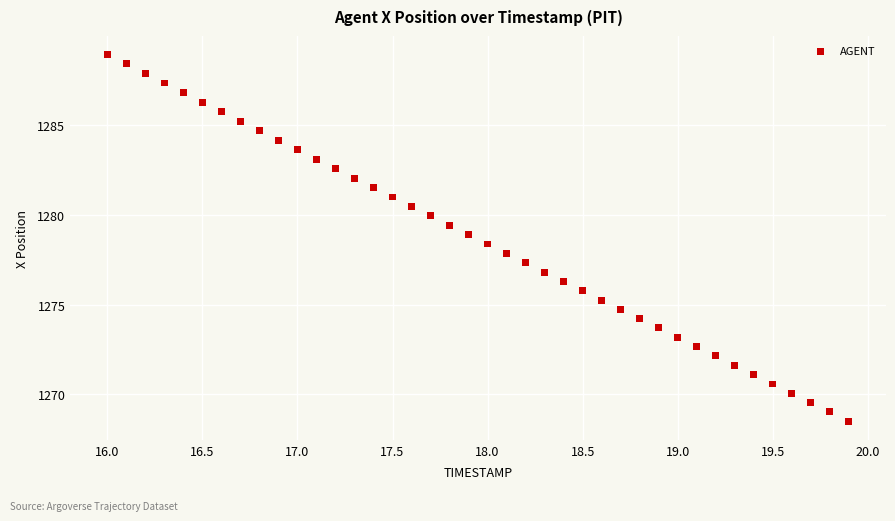

What is the range of X values (max minus min)?

3.9